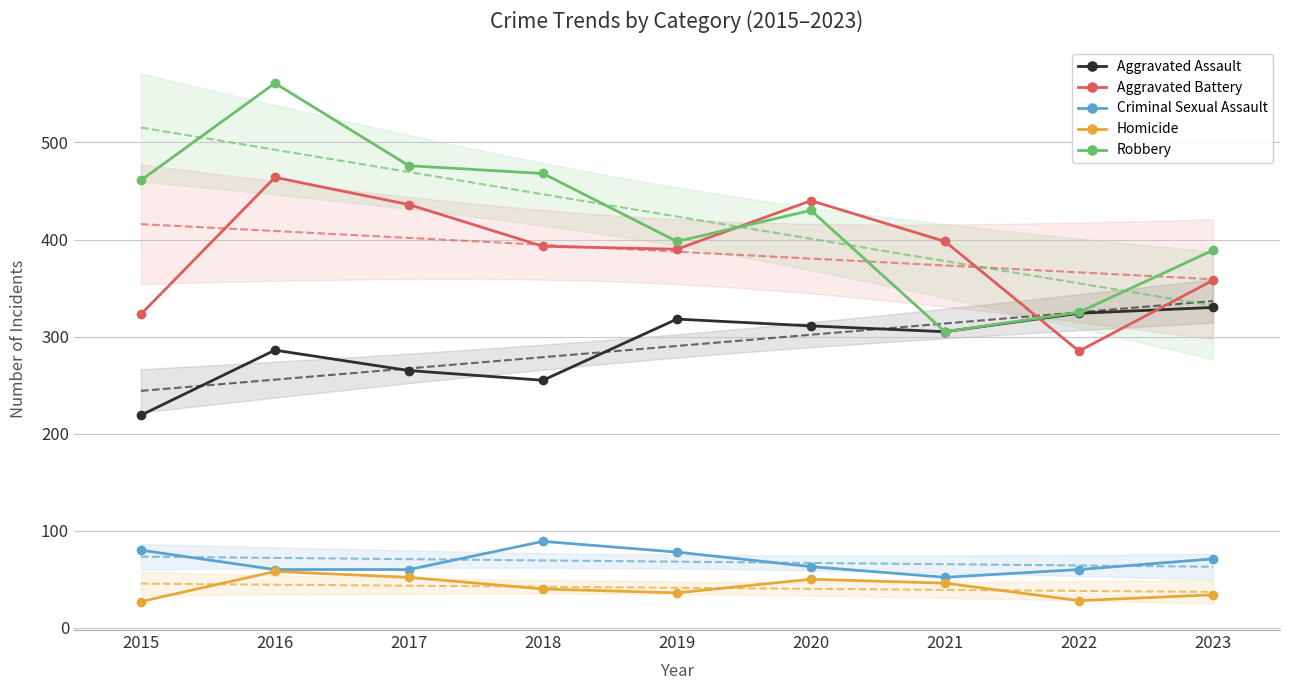

Reading left to right, list all the values displayed in this chart.

Aggravated Assault: 2015=219	2016=286	2017=265	2018=255	2019=318	2020=311	2021=305	2022=324	2023=330
Aggravated Battery: 2015=323	2016=464	2017=436	2018=393	2019=390	2020=440	2021=398	2022=285	2023=358
Criminal Sexual Assault: 2015=80	2016=60	2017=60	2018=89	2019=78	2020=63	2021=52	2022=60	2023=71
Homicide: 2015=27	2016=58	2017=52	2018=40	2019=36	2020=50	2021=46	2022=28	2023=34
Robbery: 2015=461	2016=561	2017=476	2018=468	2019=398	2020=430	2021=305	2022=325	2023=389